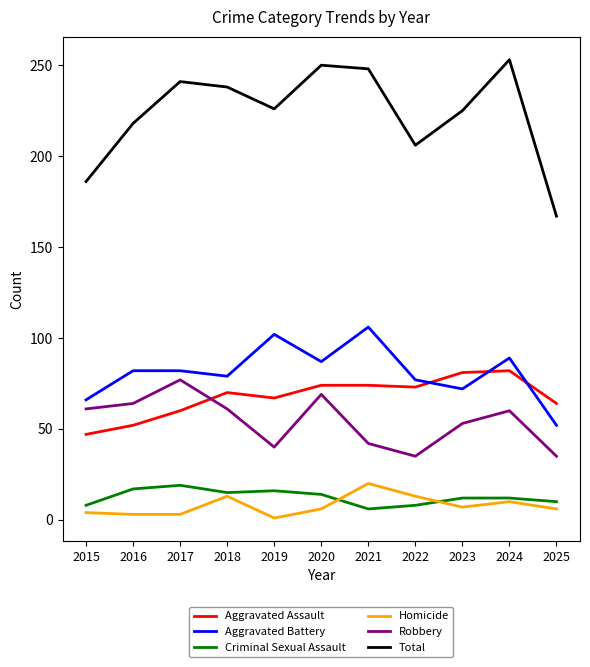

Rank the series at 2019 from highest to lowest value.

Total, Aggravated Battery, Aggravated Assault, Robbery, Criminal Sexual Assault, Homicide